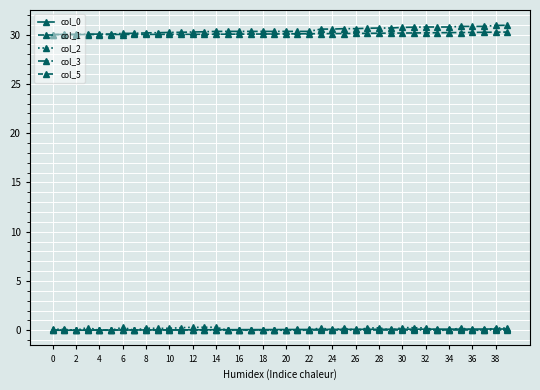

At which category does col_2 reach its first local peak?

6